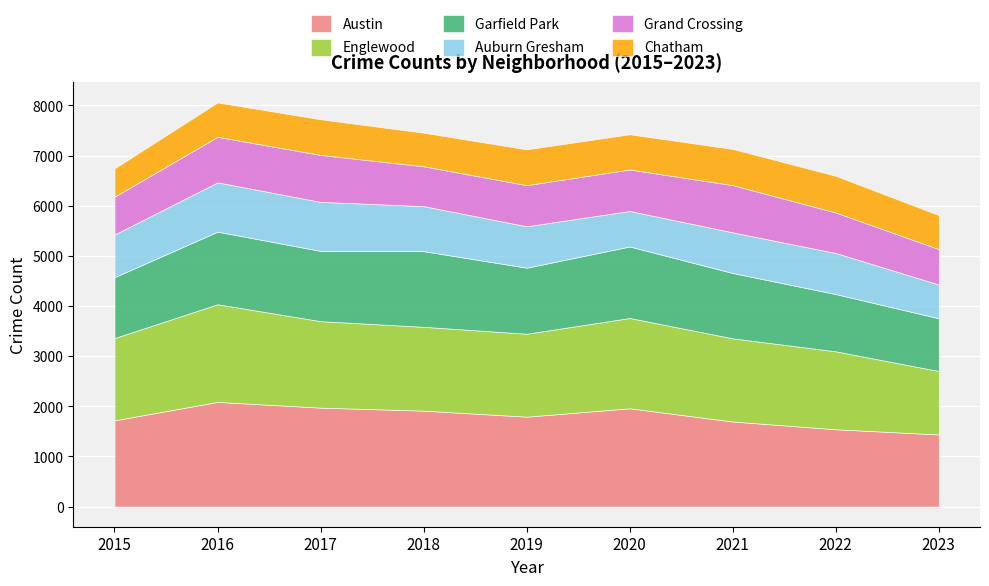

Rank the categories by Austin value from highest to lowest.

2016, 2017, 2020, 2018, 2019, 2015, 2021, 2022, 2023